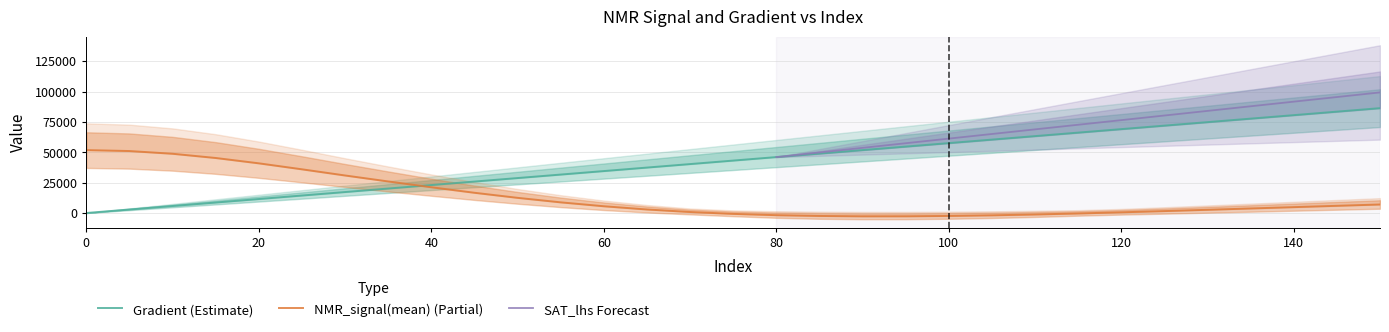

Where is NMR_signal(mean) nearest to the value 24531?

35